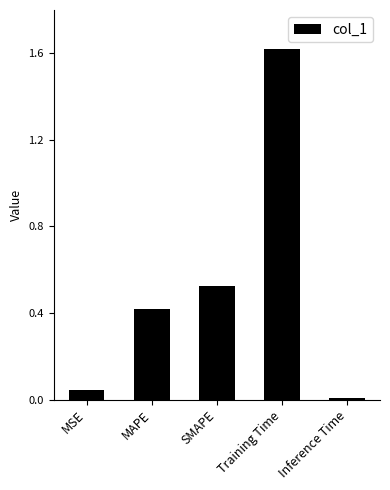

Rank the categories by value from lowest to highest.

Inference Time, MSE, MAPE, SMAPE, Training Time